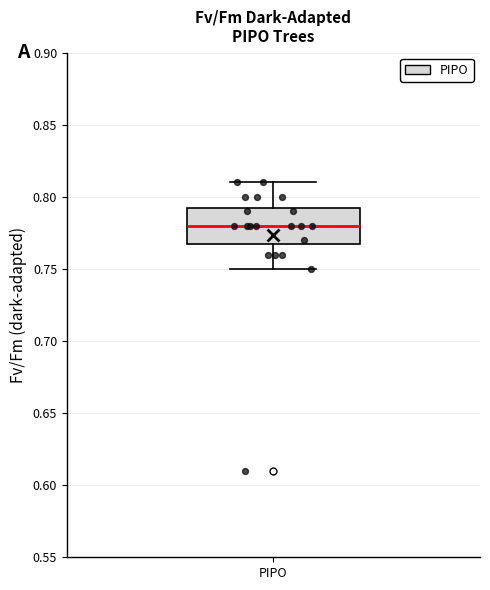

Where is the upper edge of the box for PIPO on the y-axis? The values are not printed on the chart, so give them approximately, as read against the axis.

0.795